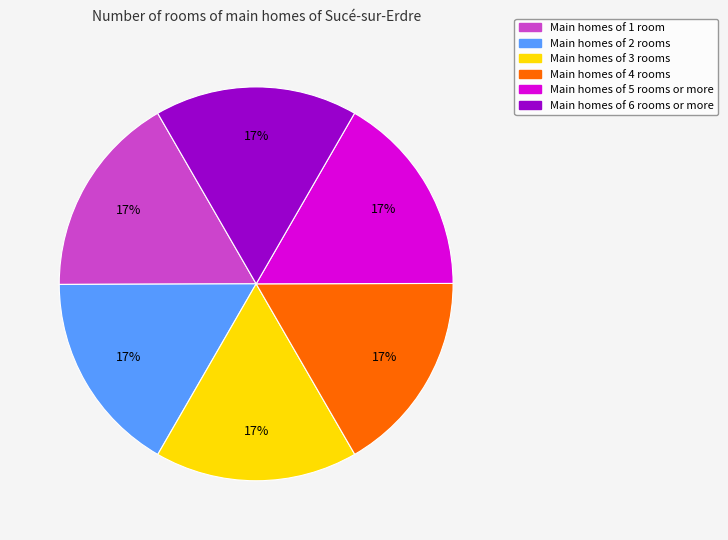

Does any single category account for the majority?

No